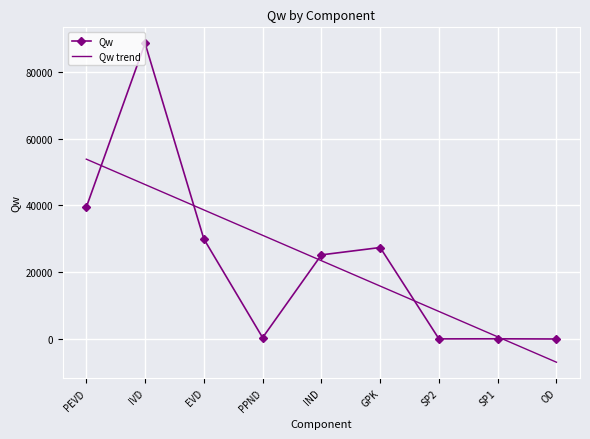

At which label is Qw closest to 44252?

PEVD